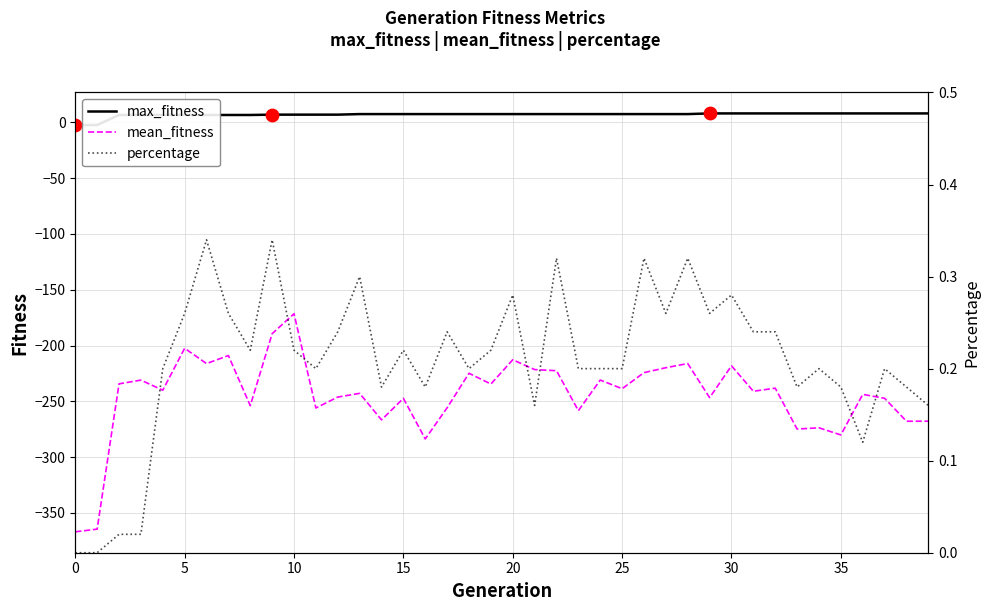

At which category is the sum across all series the highest?

10